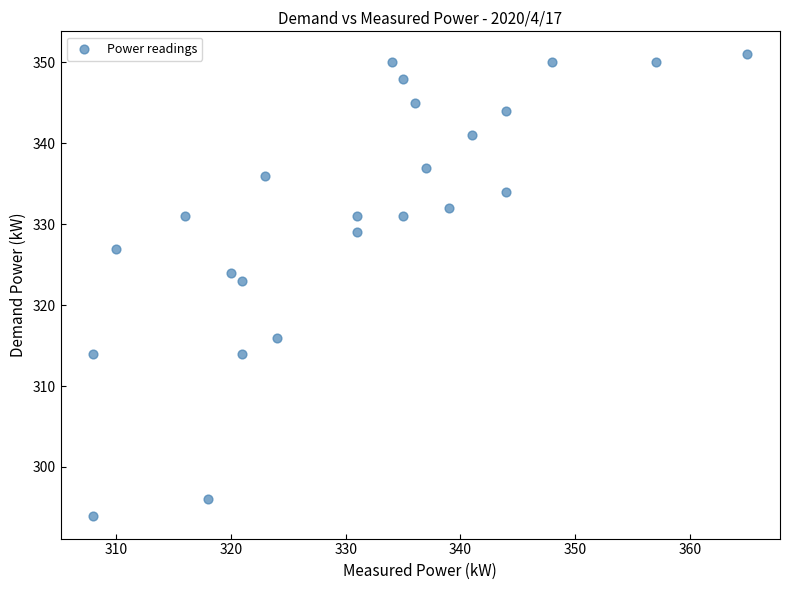

What Y value in the scatter plot is closest to 322?

323